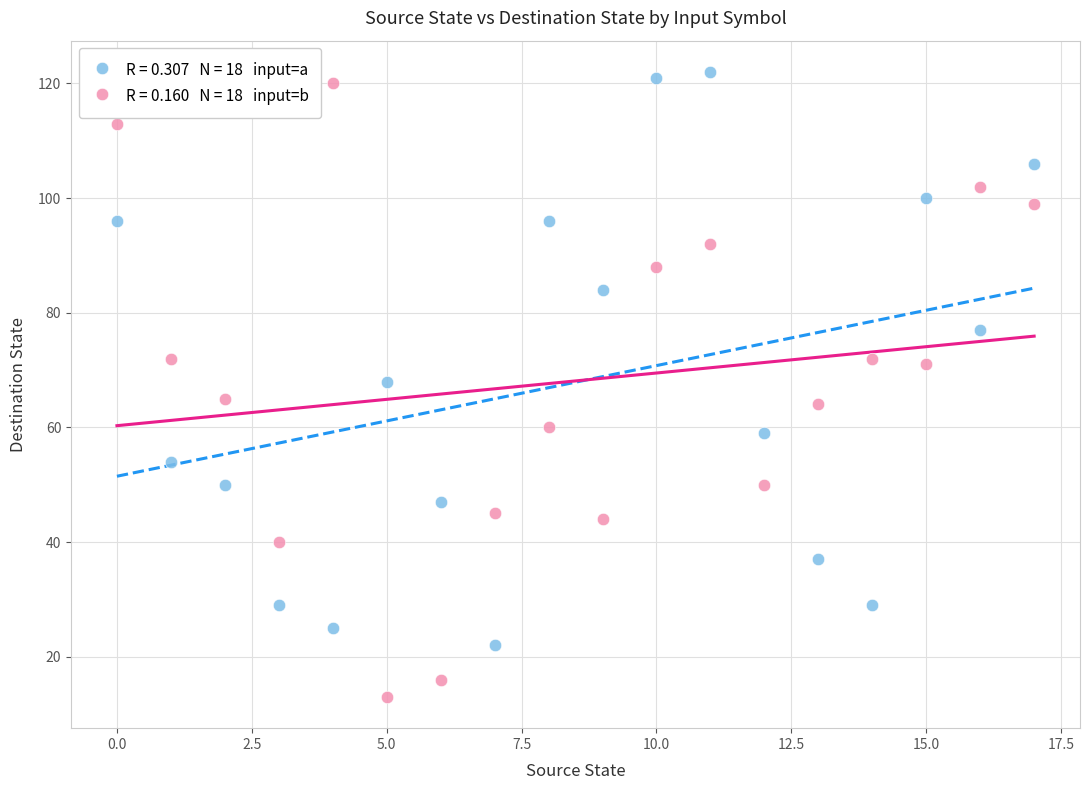

How many points are shown in the scatter plot?

36